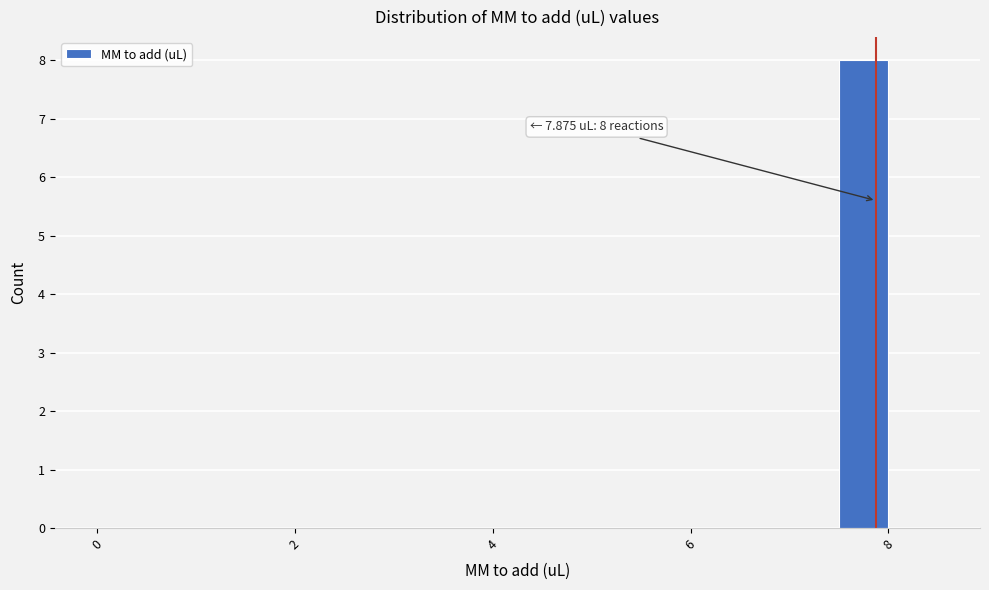

Read against the x-axis, roughly where is the centre of the tallest bar?

7.8